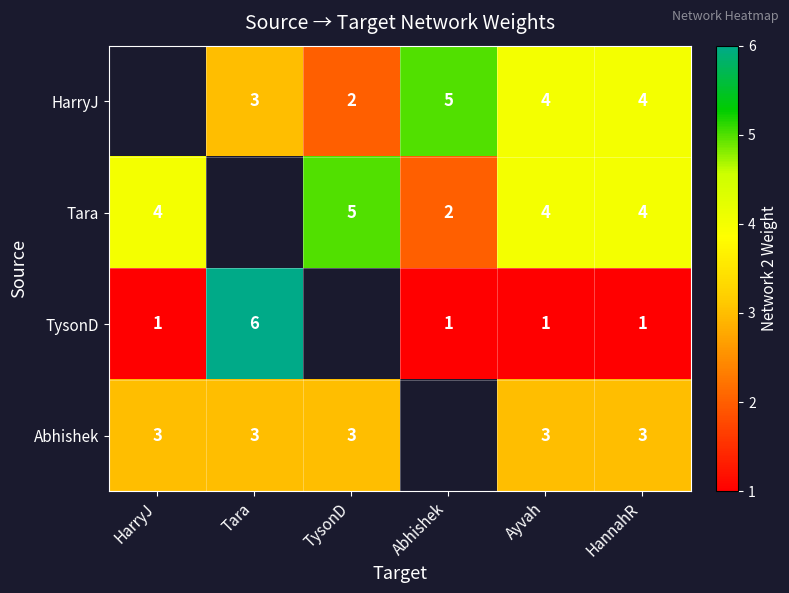

What is the maximum value shown in the chart?

6.0